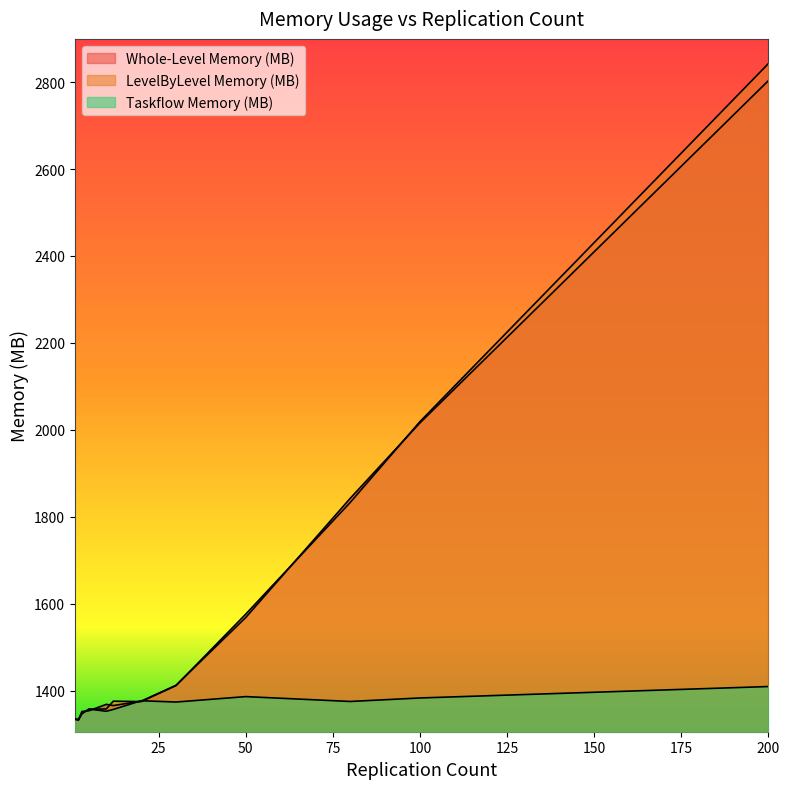

Is it true that Whole-Level Memory (MB) equals 339.7 at 3?

False